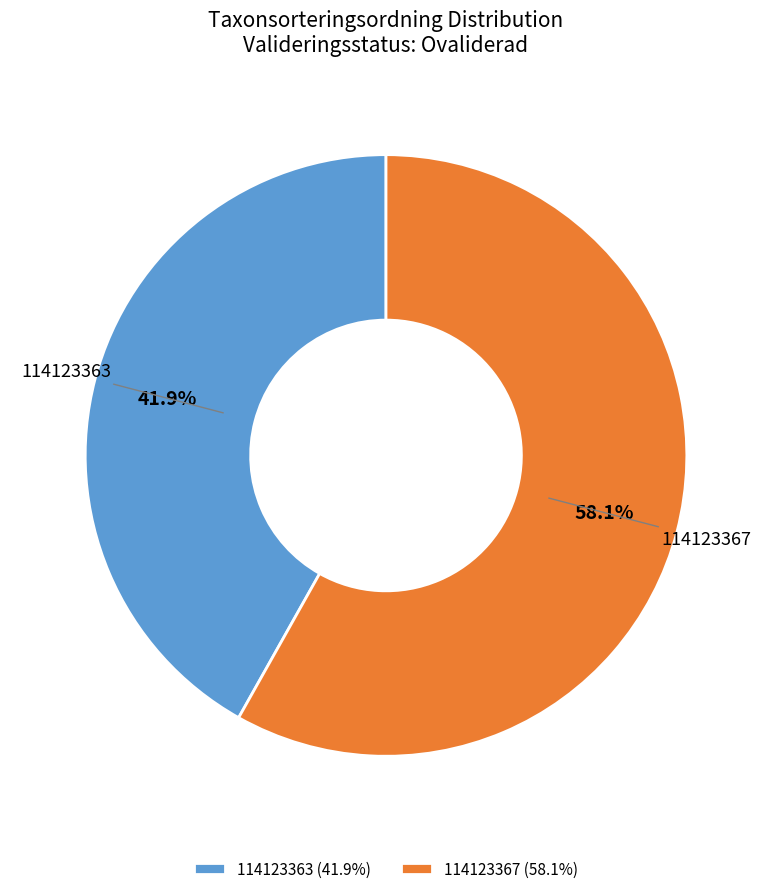

Rank the categories by value from highest to lowest.

114123367, 114123363